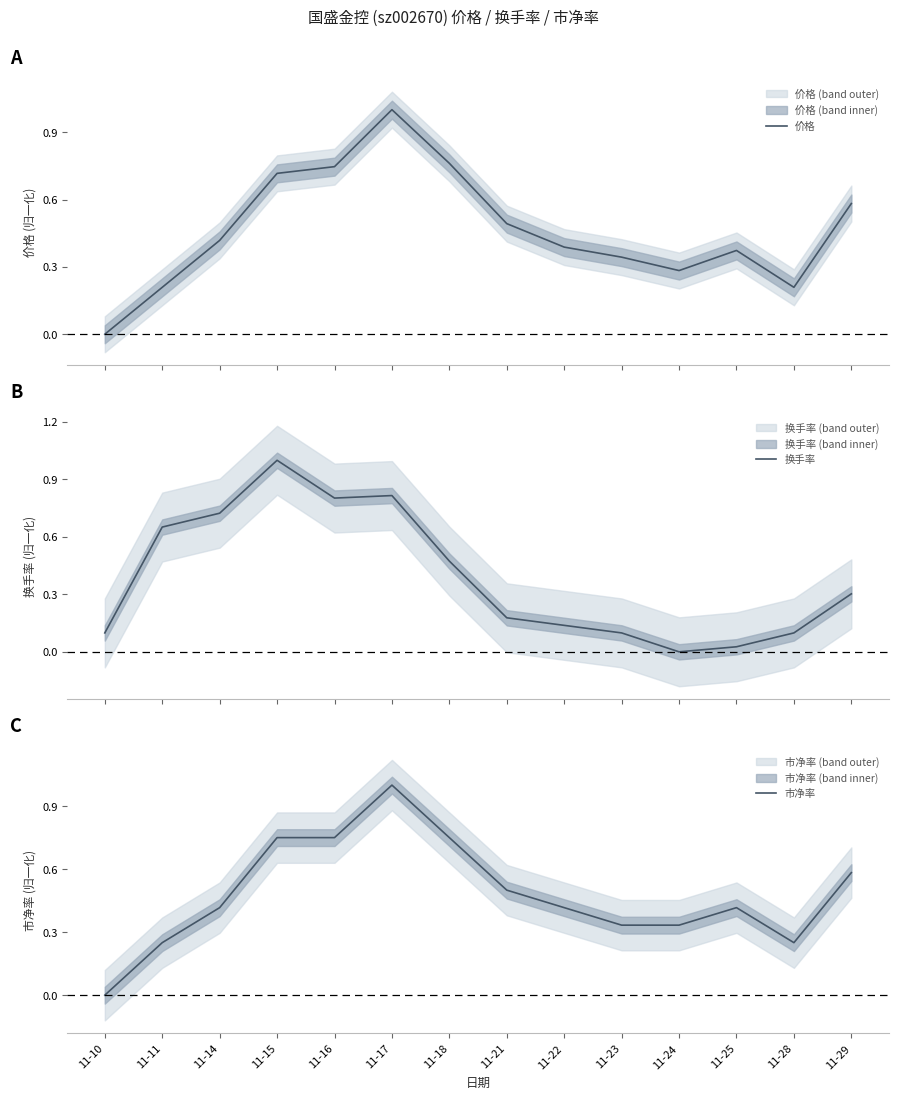

In 换手率, how many points are higher than both neighbors (excluding endpoints)?

2